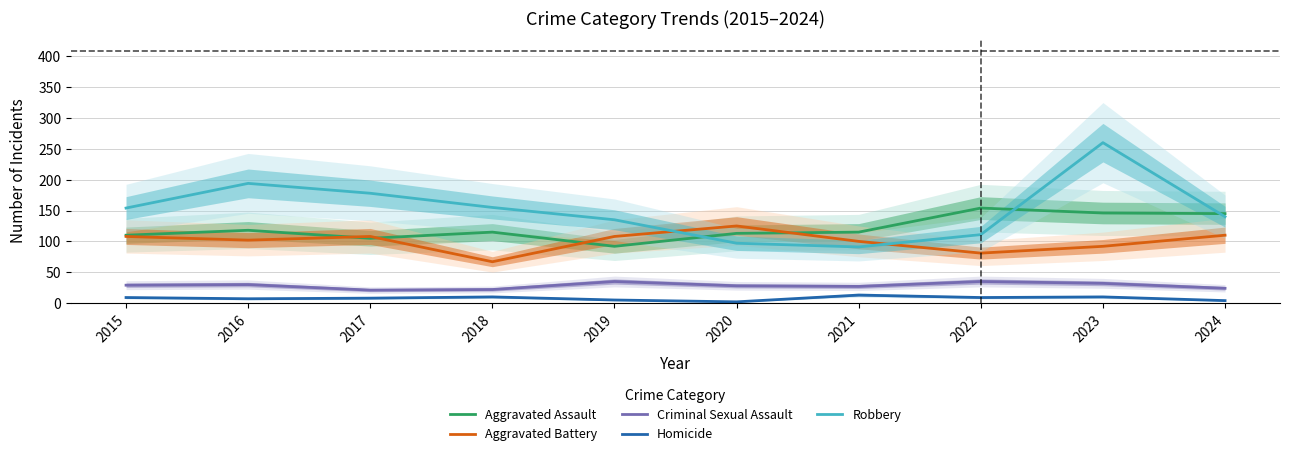

Which series changed the most between 2018 and 2022?

Robbery